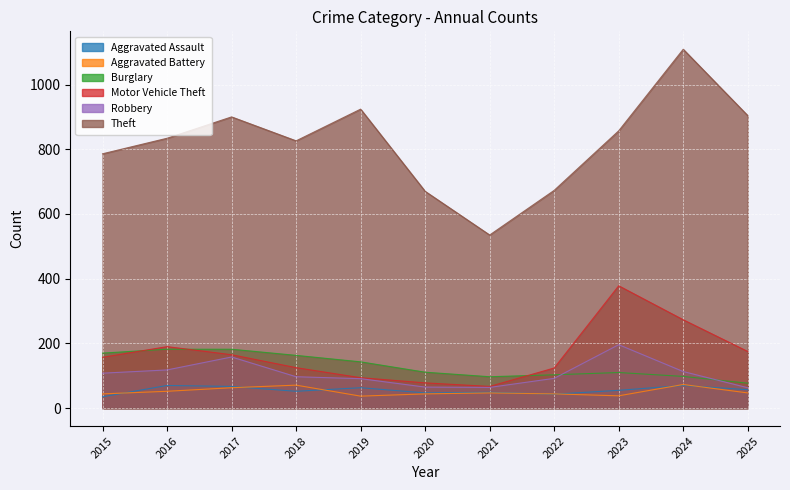

What is the sum of the Aggravated Assault values at 2023 and 2022?

98